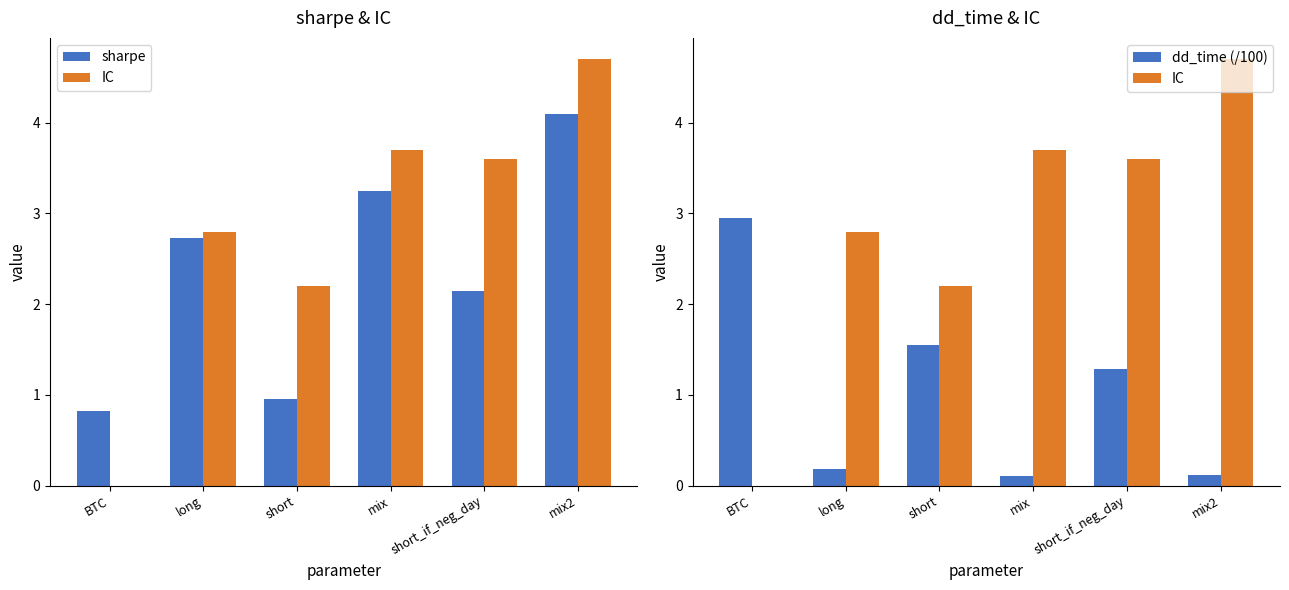

What is the total value across all series at mix?

7.0